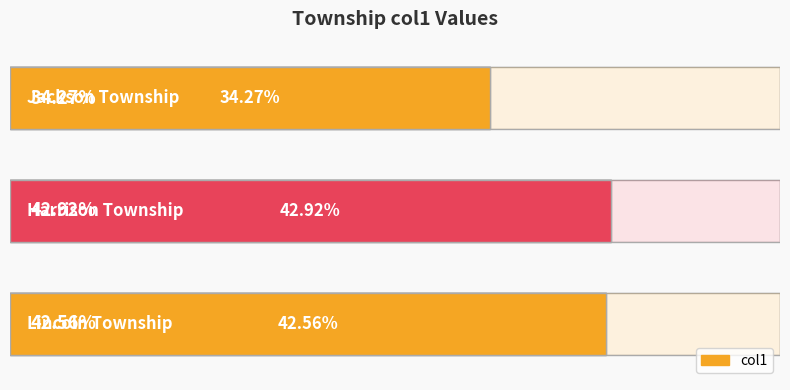

List the labels in order of value, largest first.

1, 2, 0